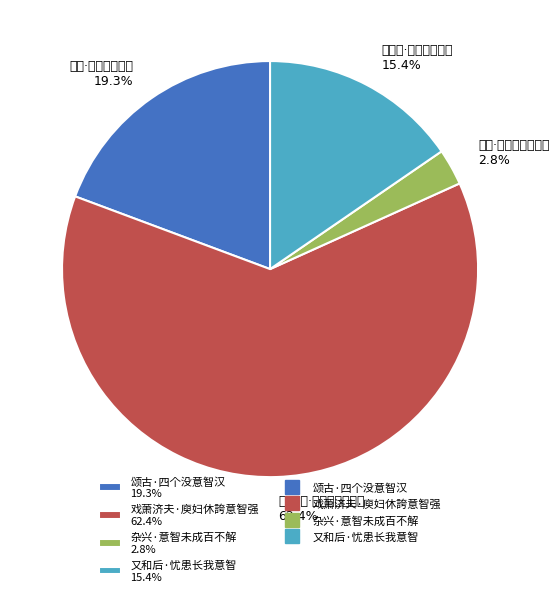

How many slices are in this pie chart?

4